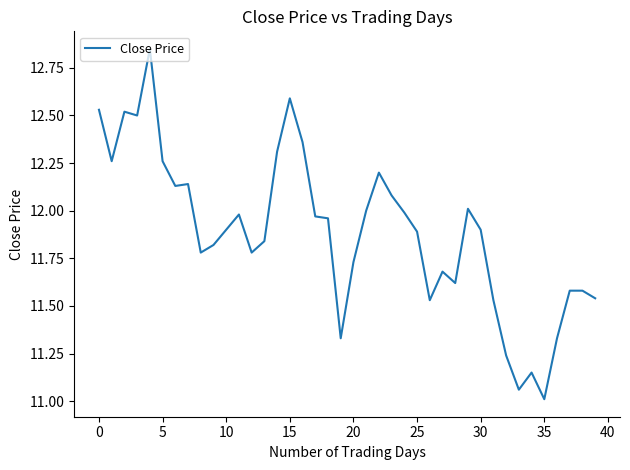

What is the minimum value shown in the chart?

11.0